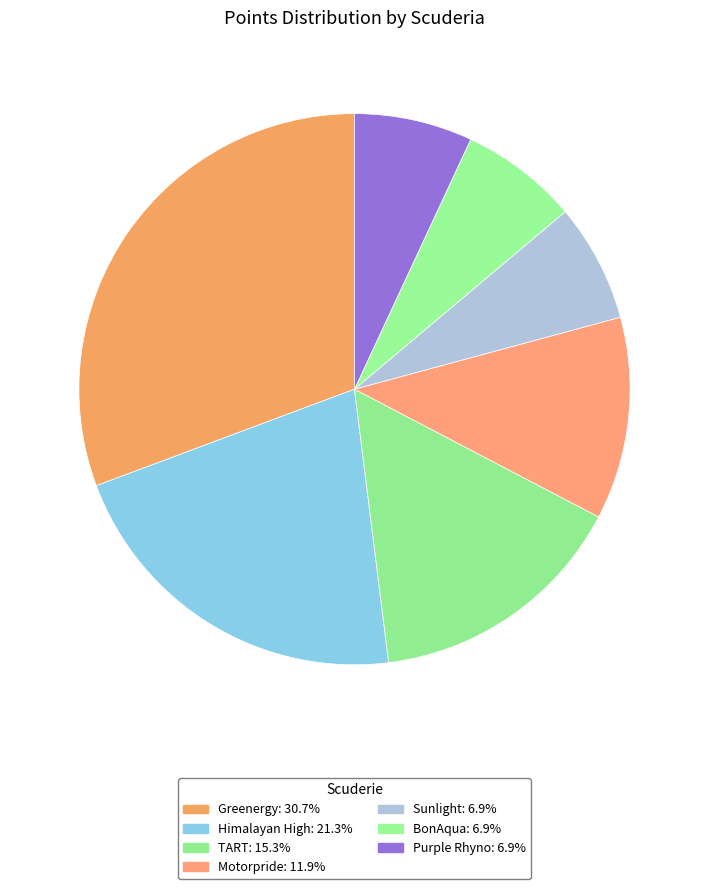

Approximately how many times larger is the value at Motorpride compared to Greenergy?

0.4